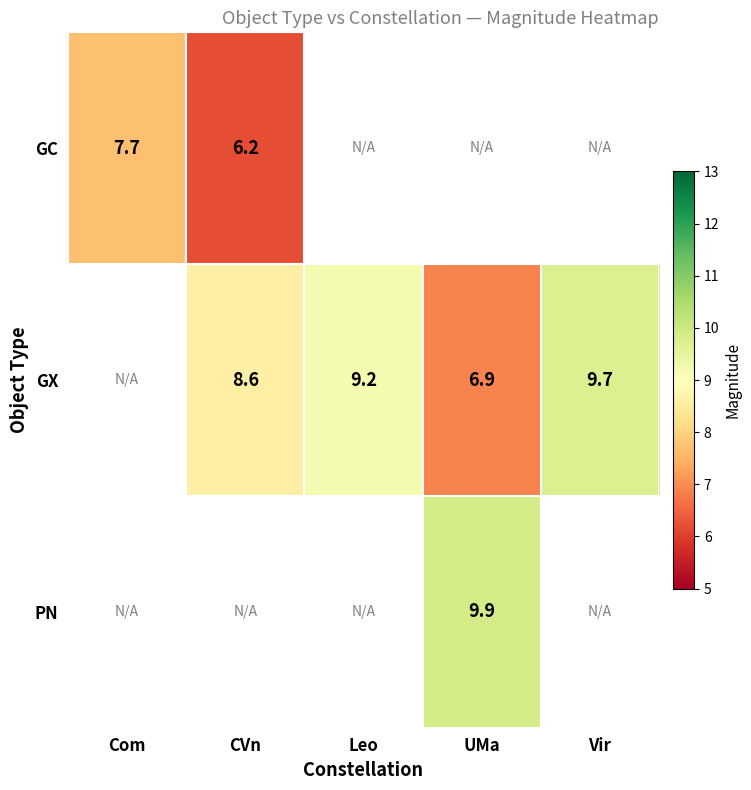

Is it true that GC equals 12.1 at Com?

False